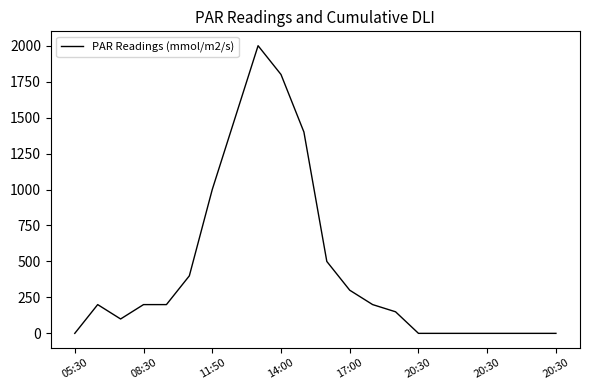

What is the greatest value displayed?

2000